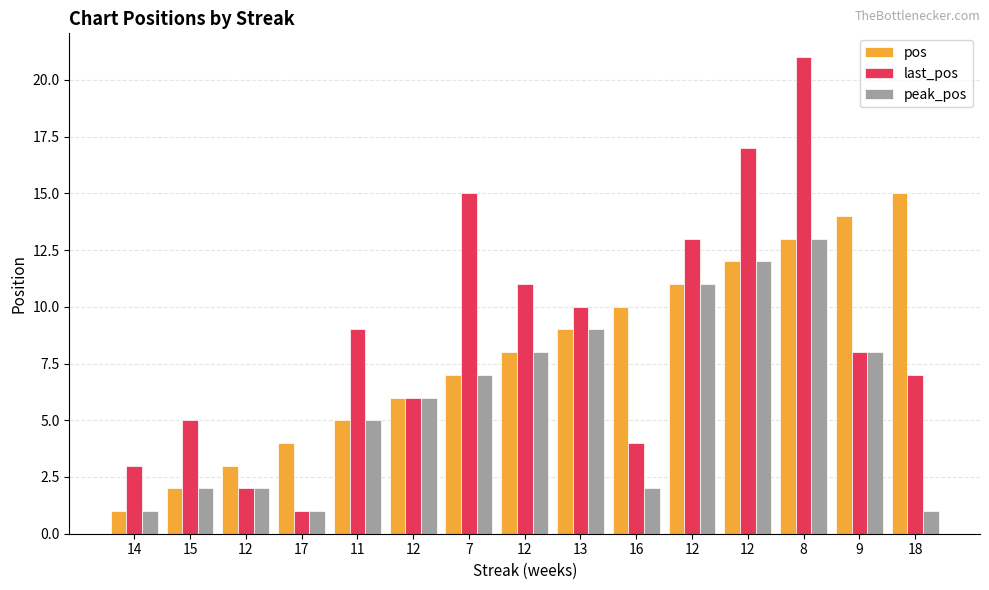

How many distinct data groups are displayed?

3